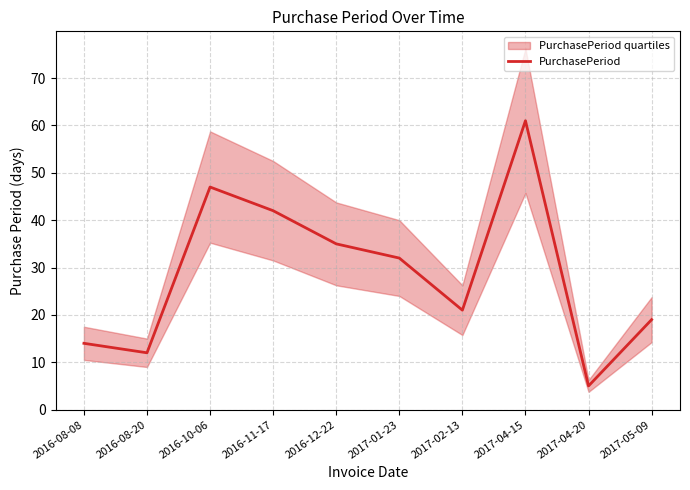

Which has a higher value, 2016-10-06 or 2017-04-20?

2016-10-06